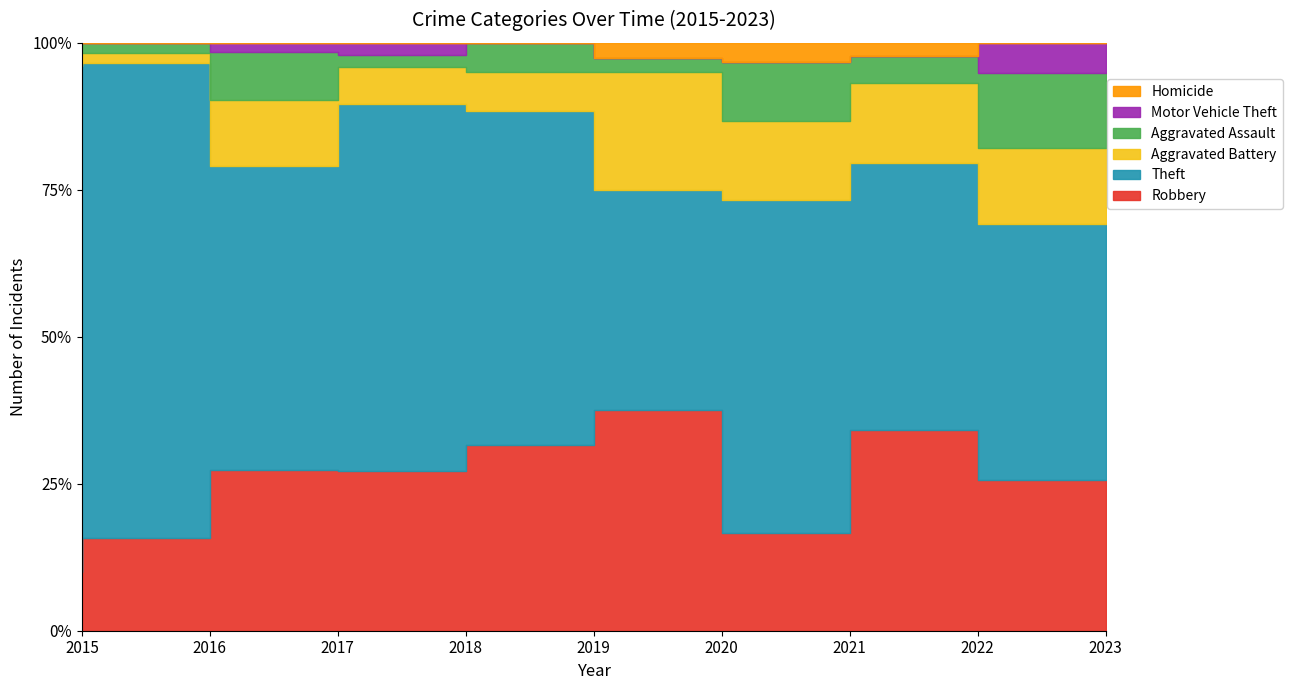

True or false: Robbery has more than 0 interior local peaks.

True